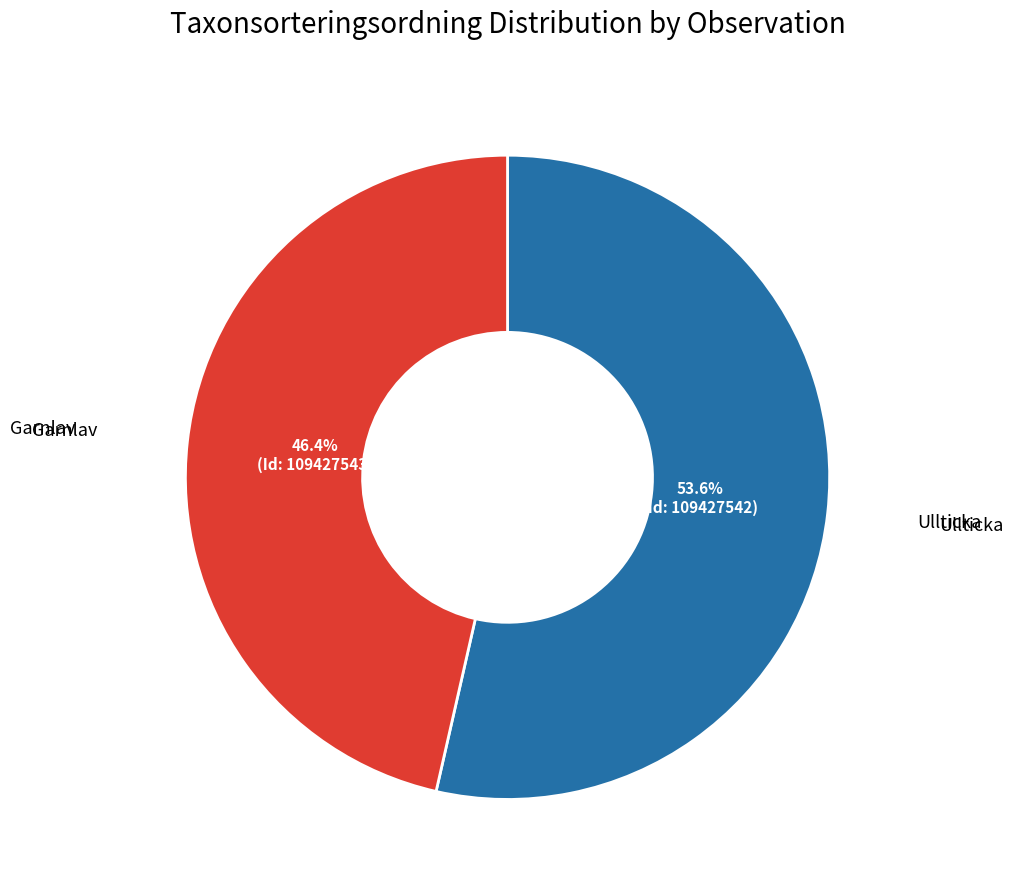

Is there any slice that represents more than half of the pie?

Yes